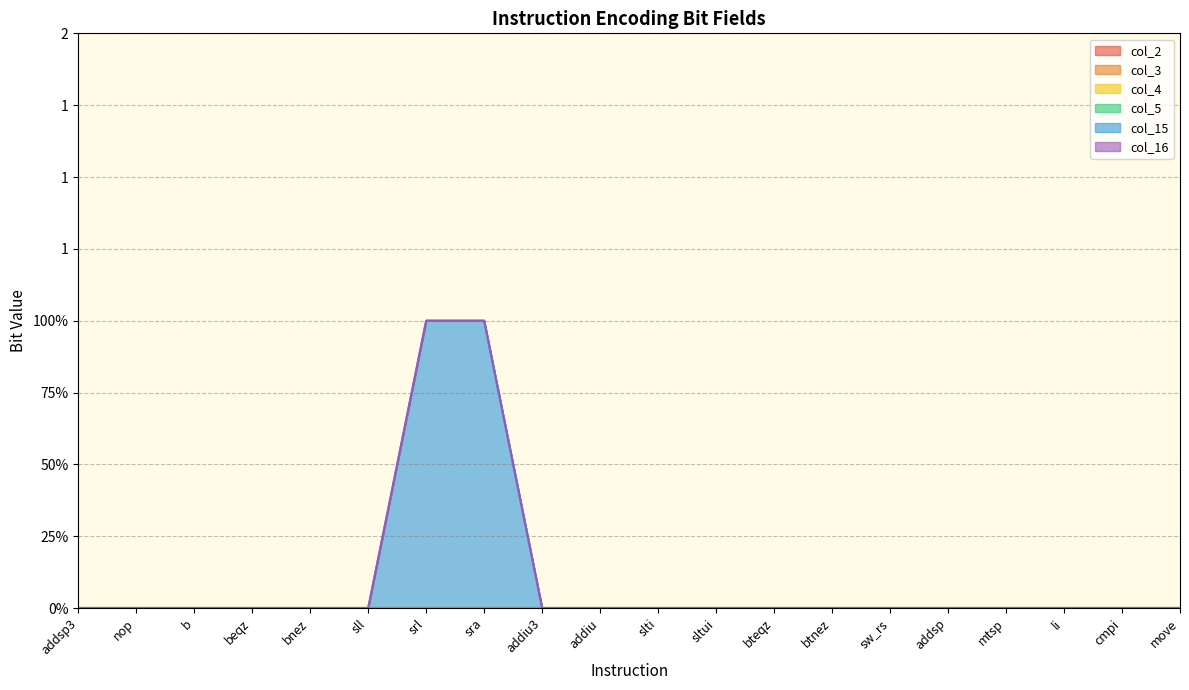

What is the maximum value shown in the chart?

1